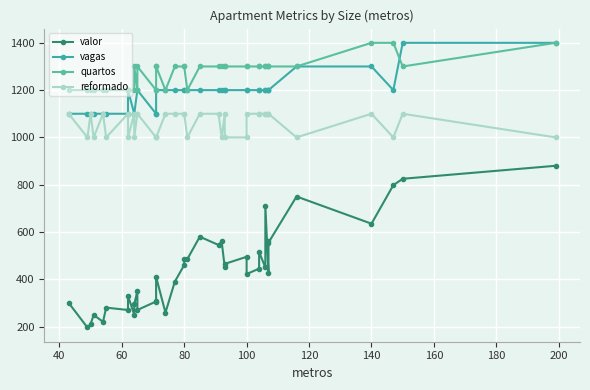

What are all the series names shown in the legend?

valor, vagas, quartos, reformado